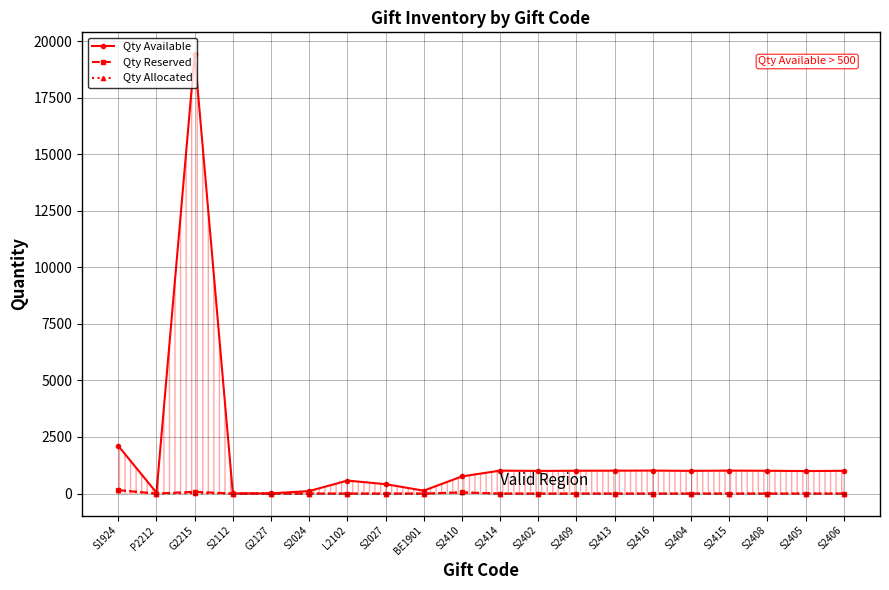

The Qty Allocated series shows 0 at S2416. True or false?

True